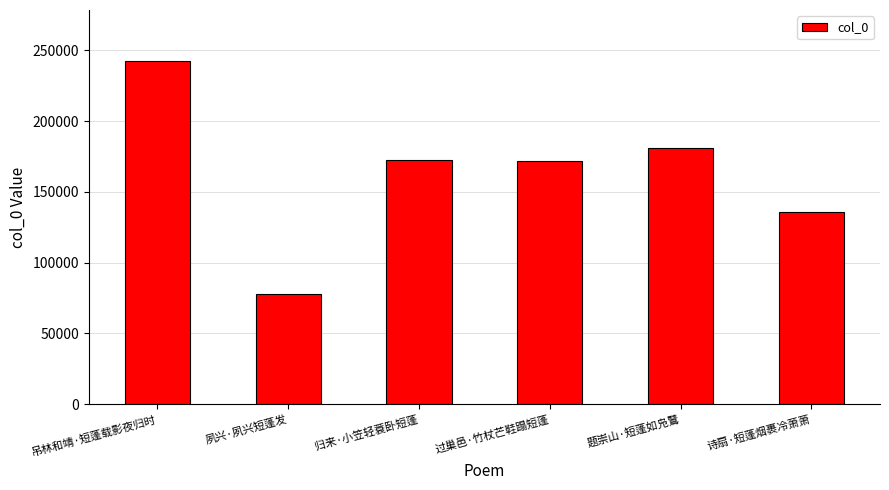

What is the label of the 5th bar from the right?

夙兴·夙兴短蓬发